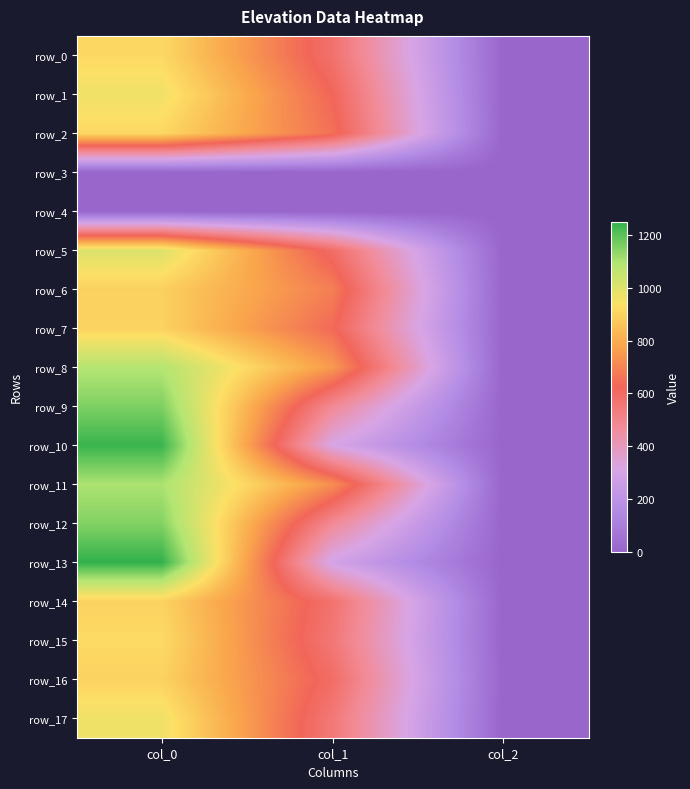

How many data points in row_0 are above 577?

2